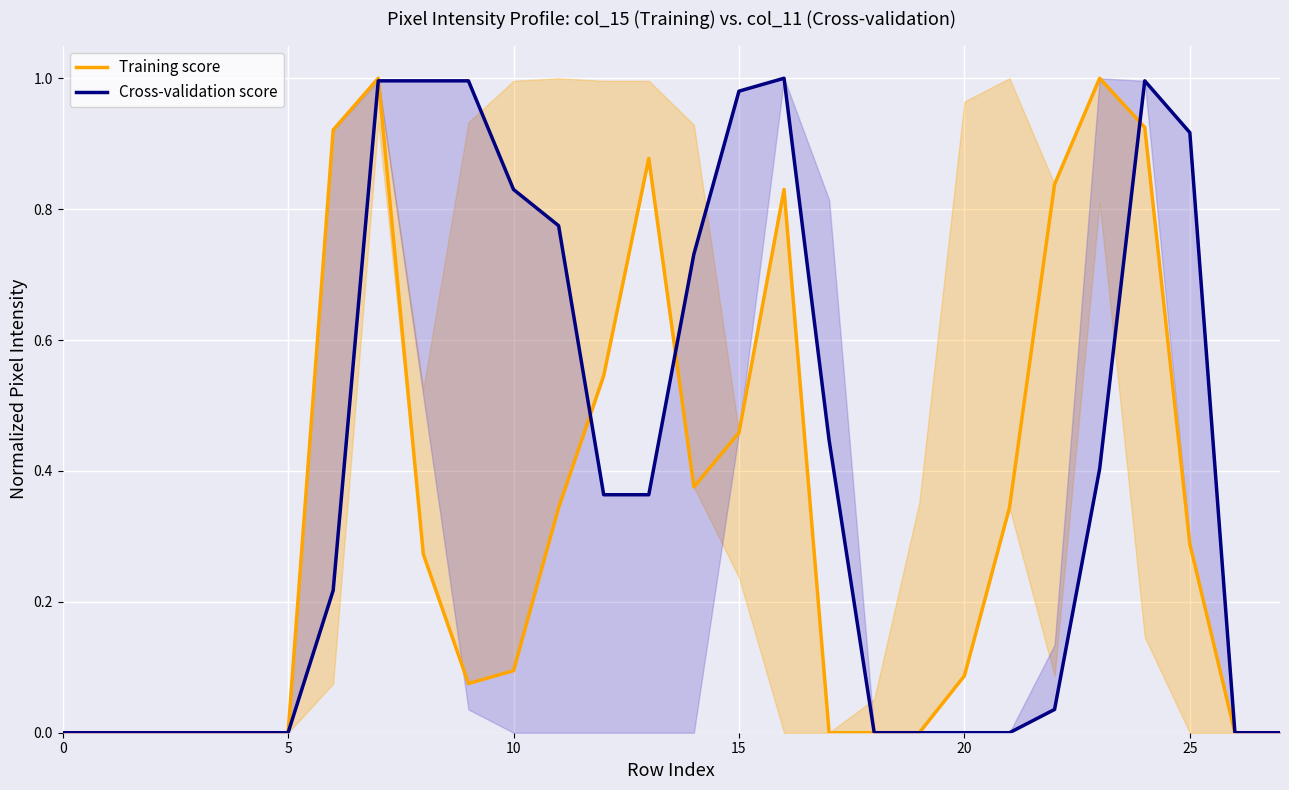

At how many categories does at least one series exceed 0?

18